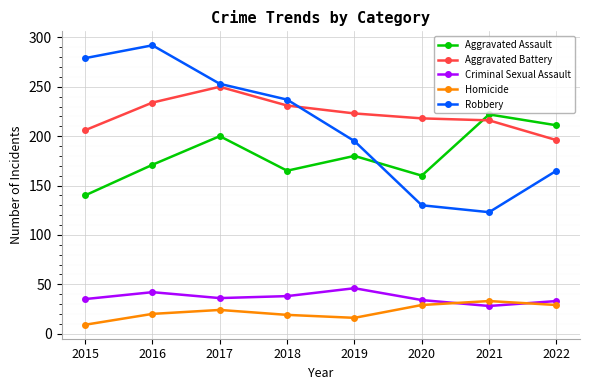

What is the value of the Criminal Sexual Assault point at the 7th from the left?

28